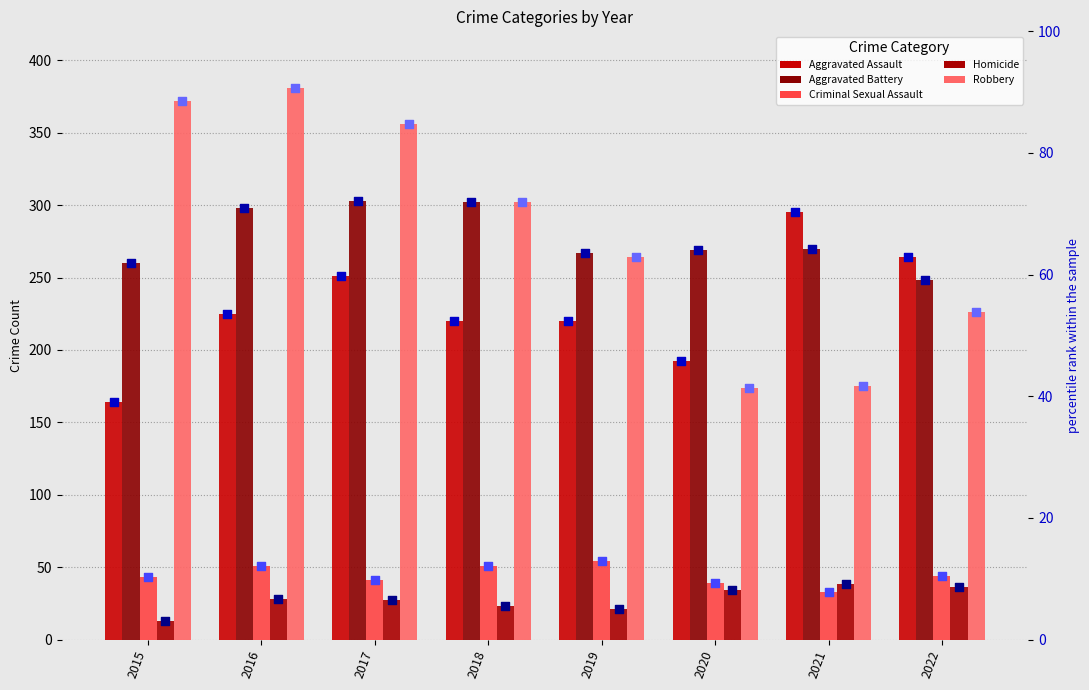

What are all the series names shown in the legend?

Aggravated Assault, Aggravated Battery, Criminal Sexual Assault, Homicide, Robbery